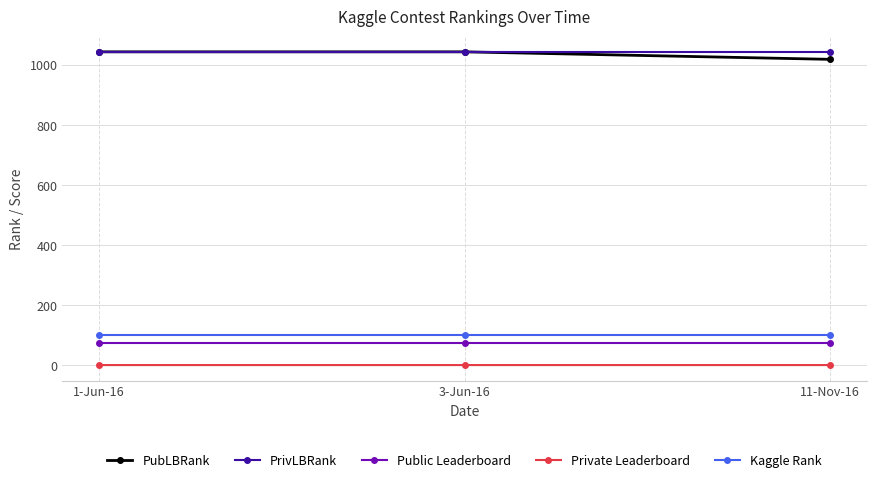

At 11-Nov-16, list the series in order from smallest to largest.

Private Leaderboard, Public Leaderboard, Kaggle Rank, PubLBRank, PrivLBRank